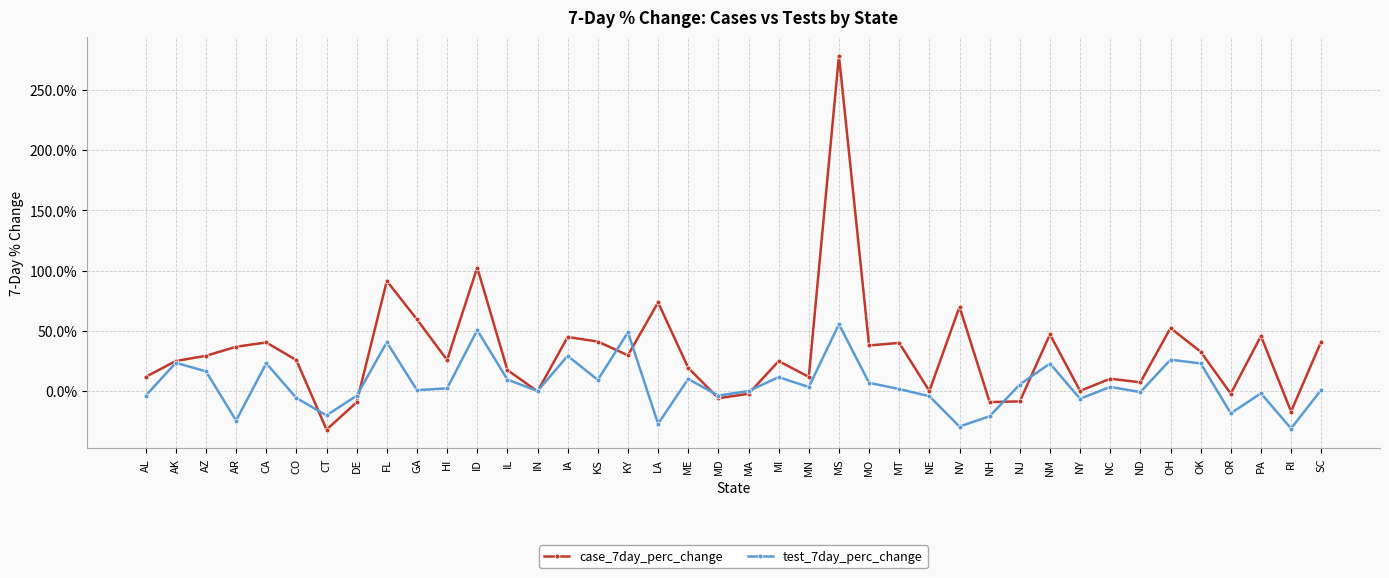

Reading left to right, extract all data points from this chart.

case_7day_perc_change: AL=0.1	AK=0.2	AZ=0.3	AR=0.4	CA=0.4	CO=0.3	CT=-0.3	DE=-0.1	FL=0.9	GA=0.6	HI=0.3	ID=1.0	IL=0.2	IN=-0.0	IA=0.4	KS=0.4	KY=0.3	LA=0.7	ME=0.2	MD=-0.1	MA=-0.0	MI=0.2	MN=0.1	MS=2.8	MO=0.4	MT=0.4	NE=0.0	NV=0.7	NH=-0.1	NJ=-0.1	NM=0.5	NY=0.0	NC=0.1	ND=0.1	OH=0.5	OK=0.3	OR=-0.0	PA=0.5	RI=-0.2	SC=0.4
test_7day_perc_change: AL=-0.0	AK=0.2	AZ=0.2	AR=-0.2	CA=0.2	CO=-0.1	CT=-0.2	DE=-0.0	FL=0.4	GA=0.0	HI=0.0	ID=0.5	IL=0.1	IN=0.0	IA=0.3	KS=0.1	KY=0.5	LA=-0.3	ME=0.1	MD=-0.0	MA=0.0	MI=0.1	MN=0.0	MS=0.6	MO=0.1	MT=0.0	NE=-0.0	NV=-0.3	NH=-0.2	NJ=0.1	NM=0.2	NY=-0.1	NC=0.0	ND=-0.0	OH=0.3	OK=0.2	OR=-0.2	PA=-0.0	RI=-0.3	SC=0.0